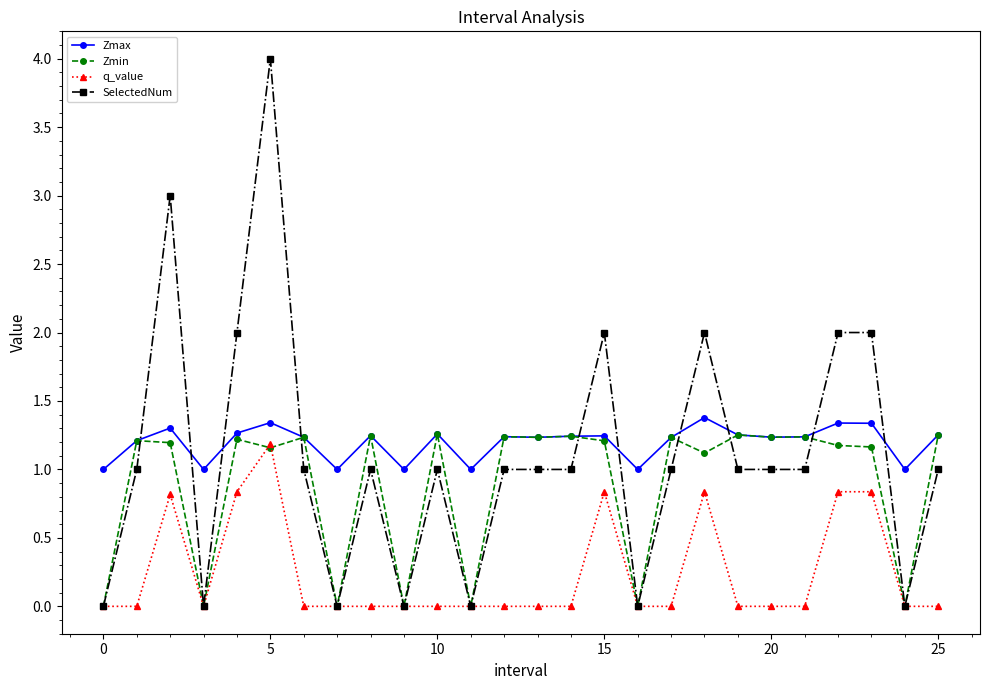

True or false: q_value has more than 2 interior local peaks.

True